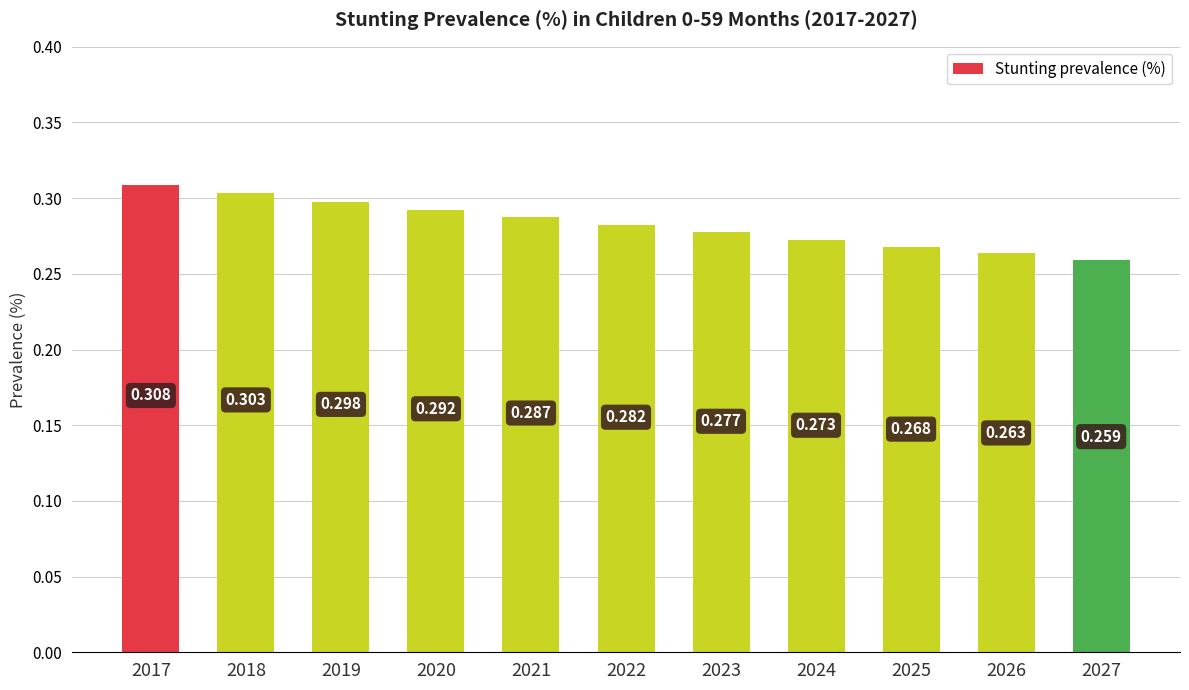

How many distinct data groups are displayed?

1